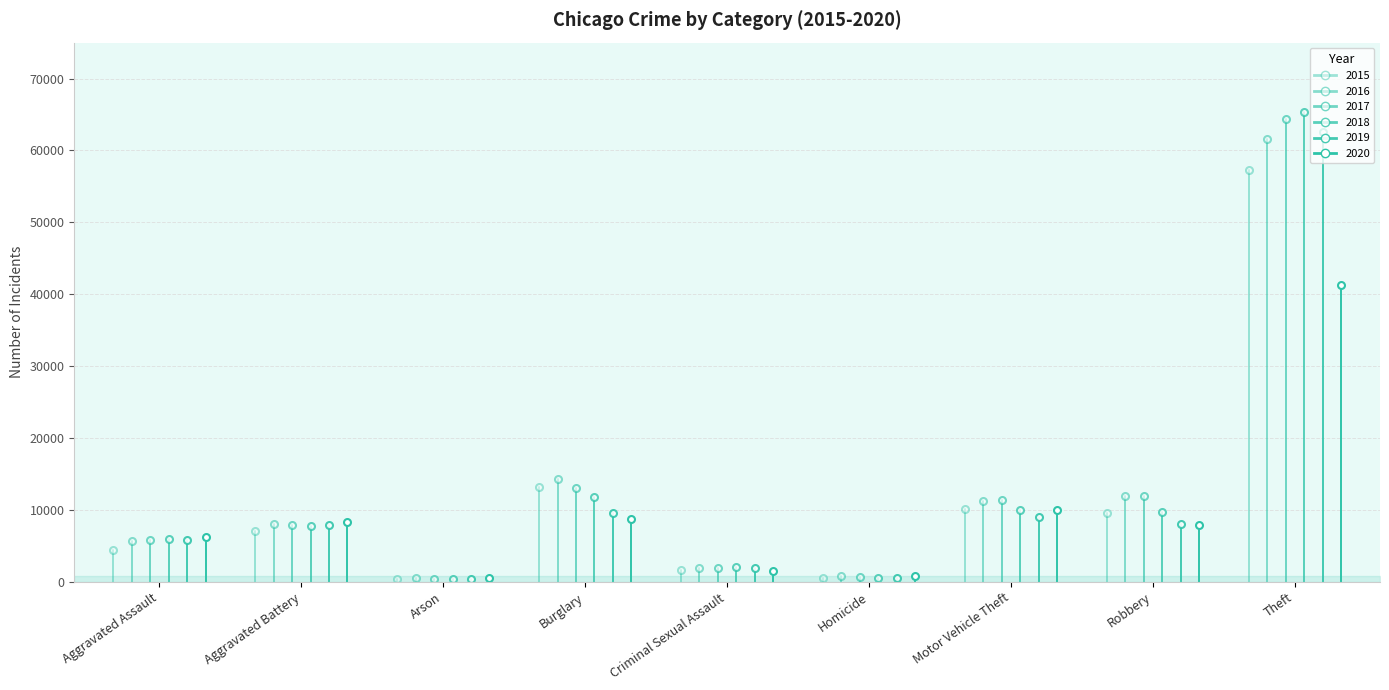

How many values in the 2017 series exceed 7845?

4